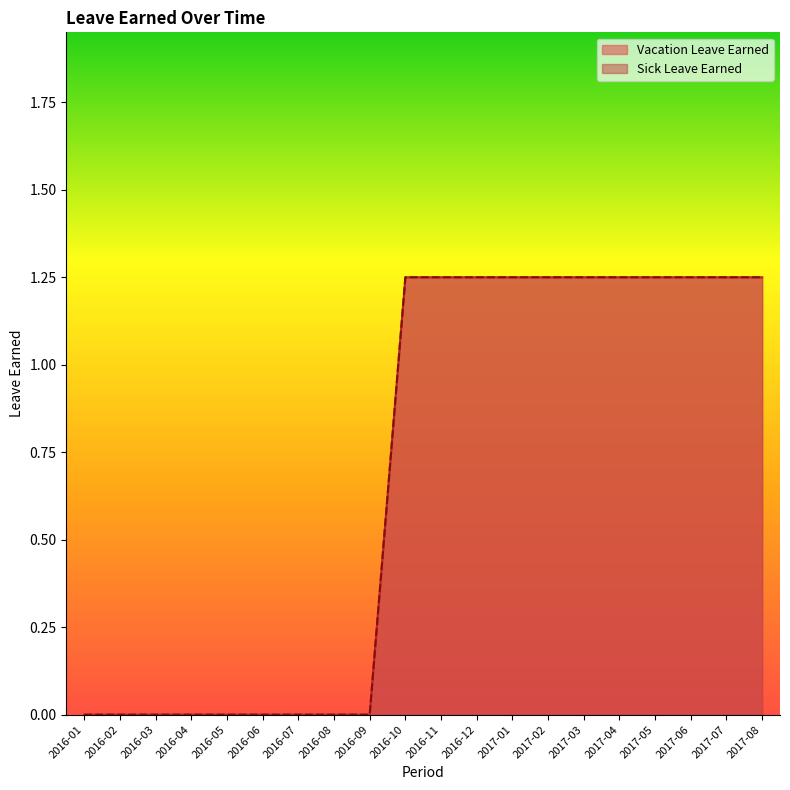

What is the difference between the maximum and minimum values in the Sick Leave Earned series?

1.2